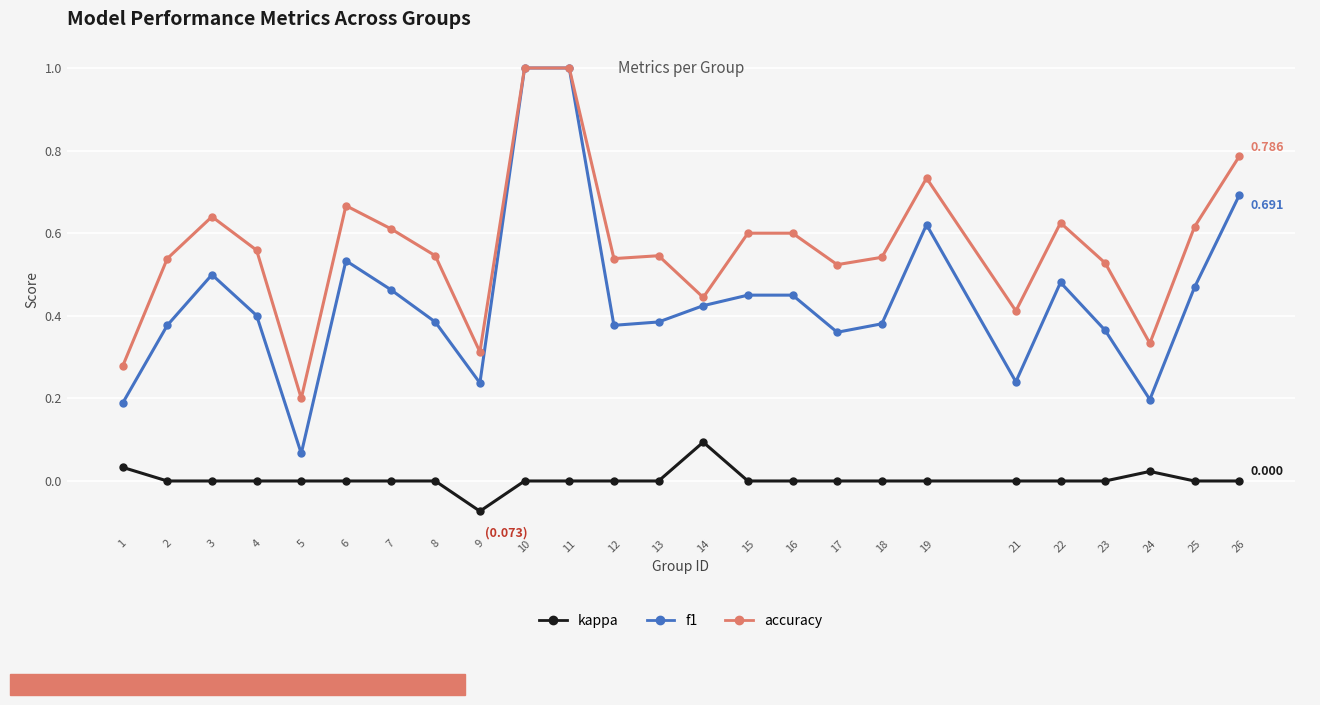

What is the difference between the maximum and minimum values in the f1 series?

0.9